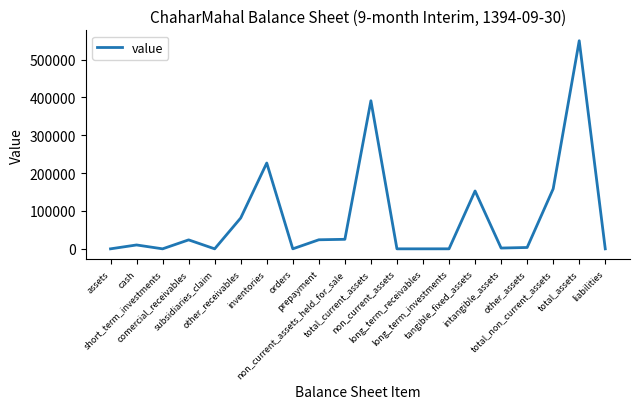

What is the greatest value displayed?

549975